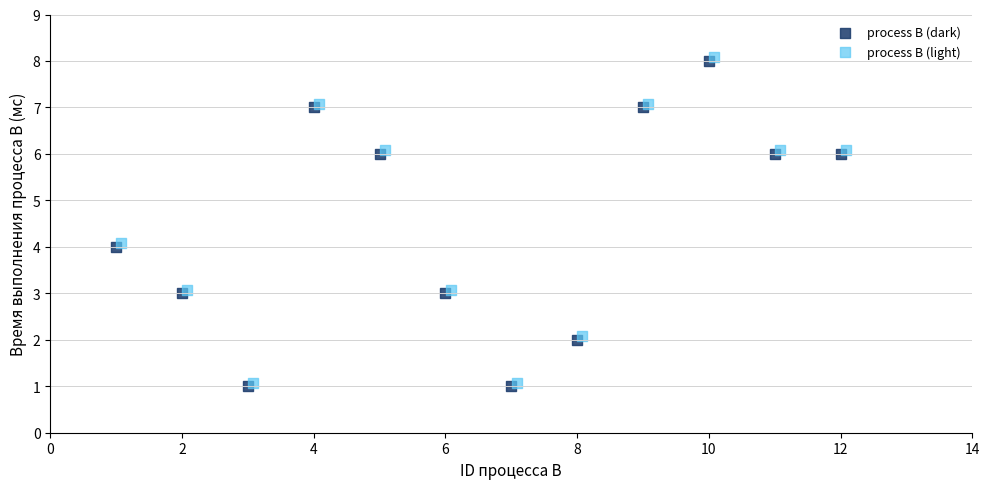

What are all the series names shown in the legend?

process B (dark), process B (light)